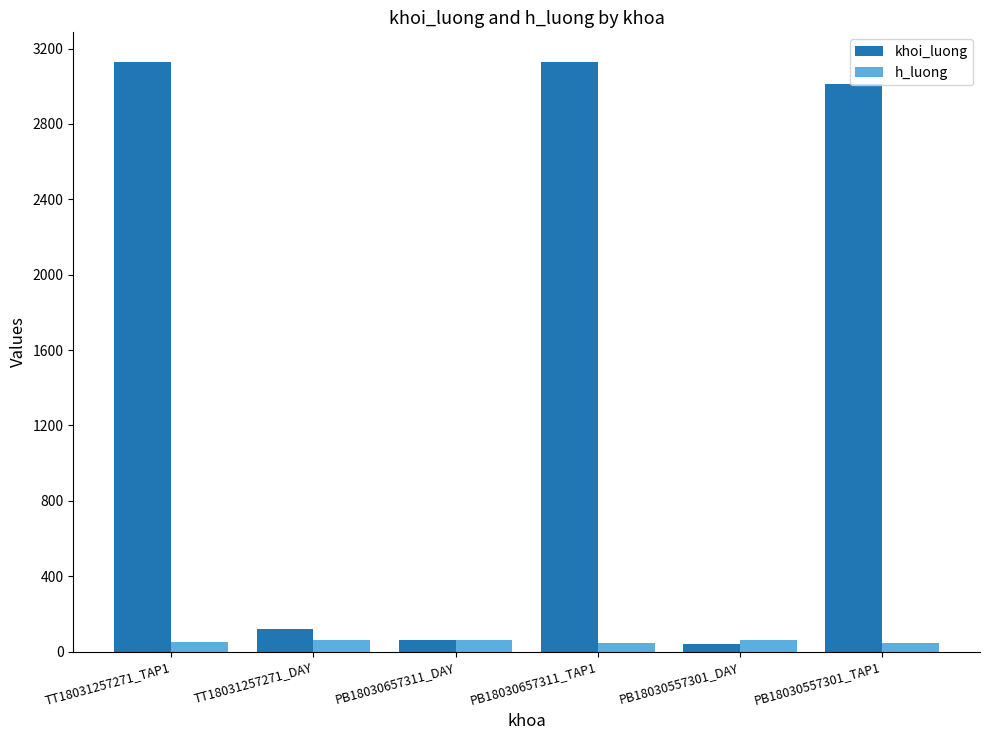

How many bars are there in total?

12